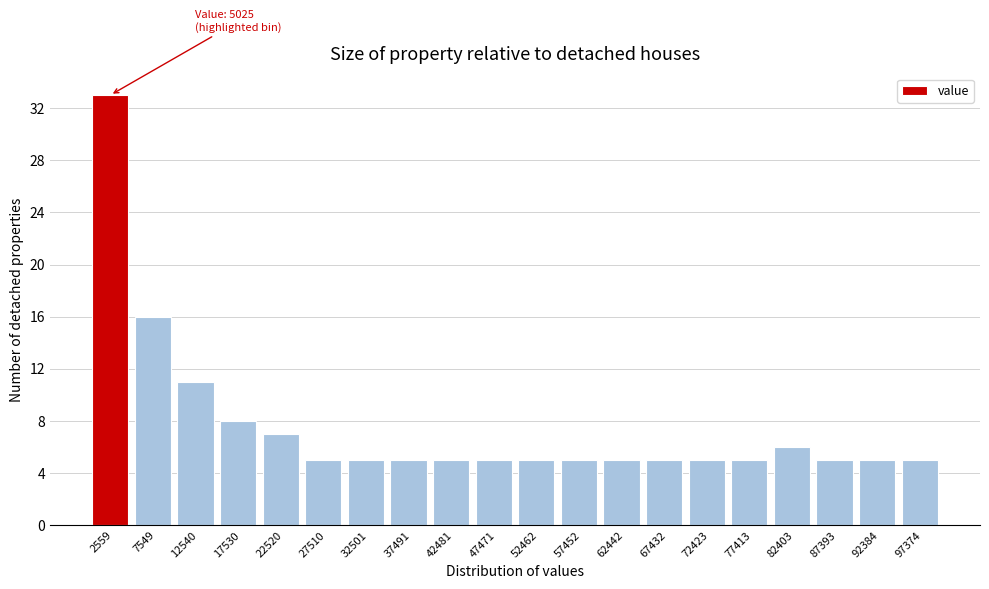

Which range on the x-axis has the tallest bar?

0 to 5000